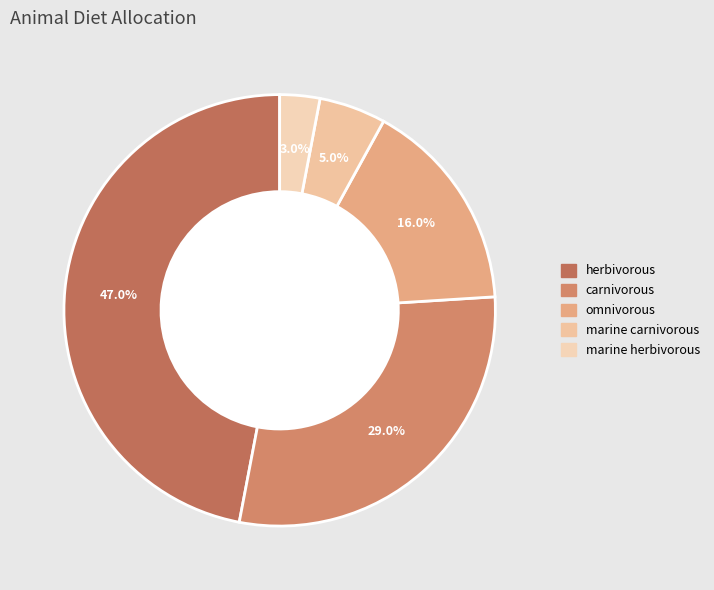

How many segments does this pie chart have?

5